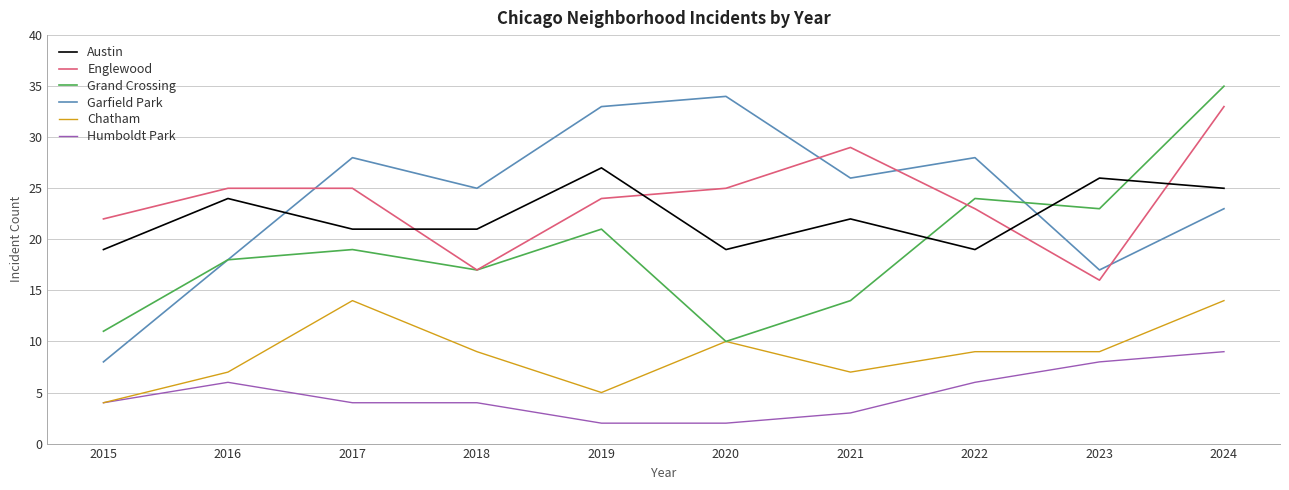

The Austin series shows 12 at 2022. True or false?

False